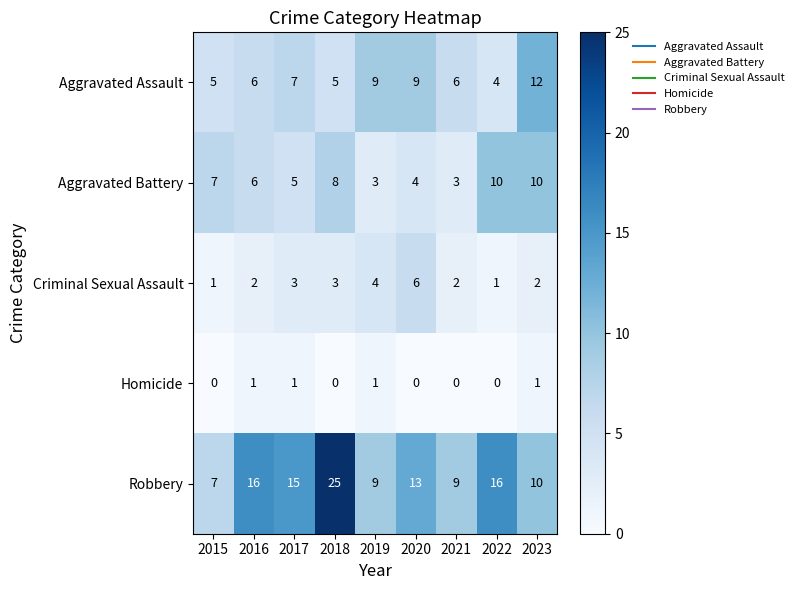

At how many categories does at least one series exceed 10?

6